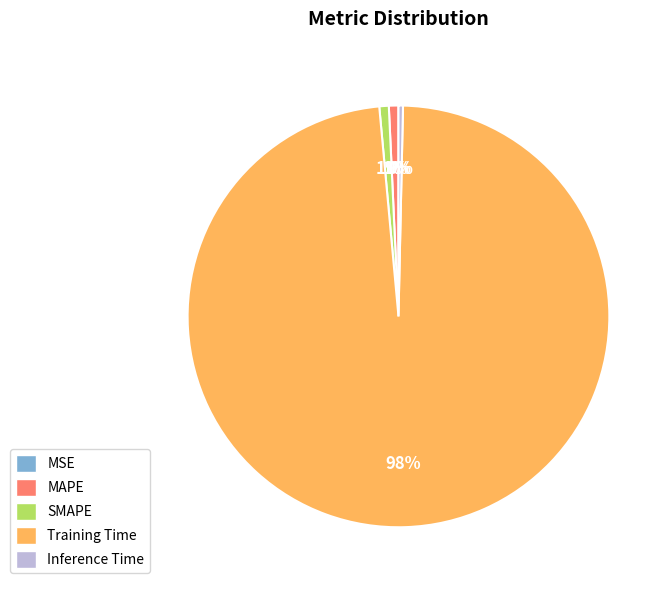

Does MAPE account for over 50% of the chart?

No